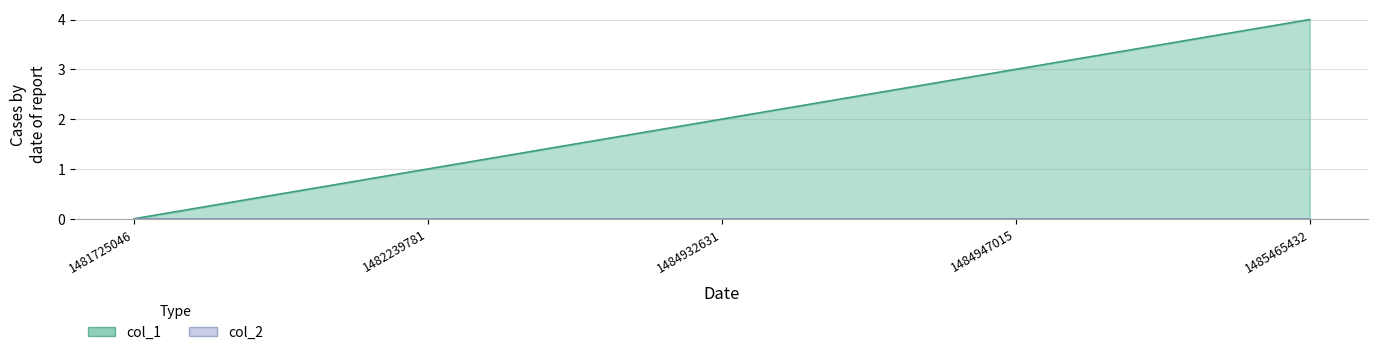

What is the sum of all values?

10